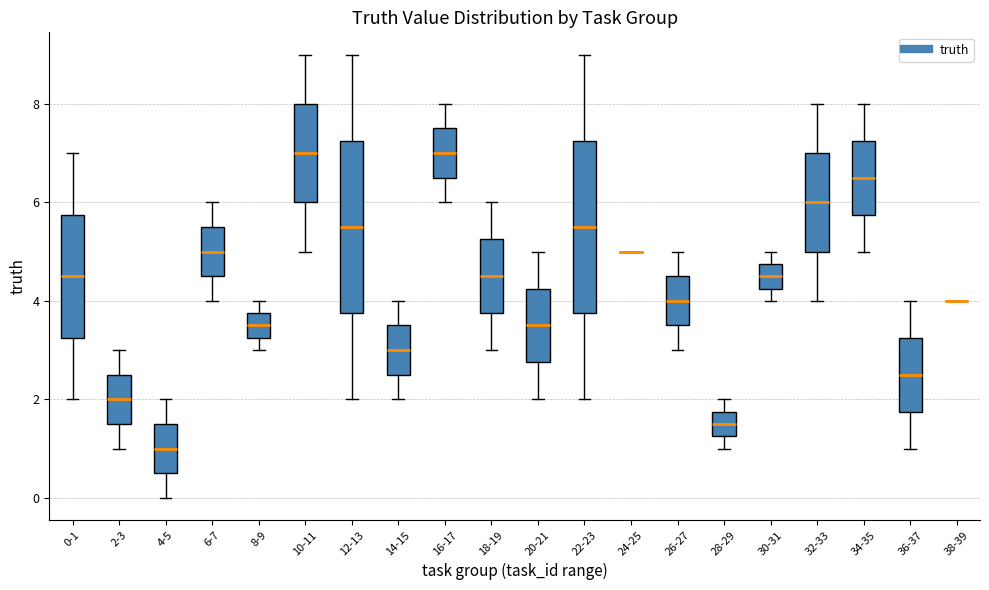

Reading left to right, transcribe this box plot: for each box, give where its median line is, the range the box spans, and where its two whiskers end, as read against the y-axis. The values are not printed on the chart, so give them approximately, as read against the axis.

0-1: median 4.6, box 3.2 to 5.8, whiskers 2.0 to 7.0
2-3: median 2.0, box 1.6 to 2.6, whiskers 1.0 to 3.0
4-5: median 1.0, box 0.6 to 1.6, whiskers 0.0 to 2.0
6-7: median 5.0, box 4.6 to 5.6, whiskers 4.0 to 6.0
8-9: median 3.6, box 3.2 to 3.8, whiskers 3.0 to 4.0
10-11: median 7.0, box 6.0 to 8.0, whiskers 5.0 to 9.0
12-13: median 5.6, box 3.8 to 7.2, whiskers 2.0 to 9.0
14-15: median 3.0, box 2.6 to 3.6, whiskers 2.0 to 4.0
16-17: median 7.0, box 6.6 to 7.6, whiskers 6.0 to 8.0
18-19: median 4.6, box 3.8 to 5.2, whiskers 3.0 to 6.0
20-21: median 3.6, box 2.8 to 4.2, whiskers 2.0 to 5.0
22-23: median 5.6, box 3.8 to 7.2, whiskers 2.0 to 9.0
24-25: box collapsed to a line at 5.0, whiskers 5.0 to 5.0
26-27: median 4.0, box 3.6 to 4.6, whiskers 3.0 to 5.0
28-29: median 1.6, box 1.2 to 1.8, whiskers 1.0 to 2.0
30-31: median 4.6, box 4.2 to 4.8, whiskers 4.0 to 5.0
32-33: median 6.0, box 5.0 to 7.0, whiskers 4.0 to 8.0
34-35: median 6.6, box 5.8 to 7.2, whiskers 5.0 to 8.0
36-37: median 2.6, box 1.8 to 3.2, whiskers 1.0 to 4.0
38-39: box collapsed to a line at 4.0, whiskers 4.0 to 4.0